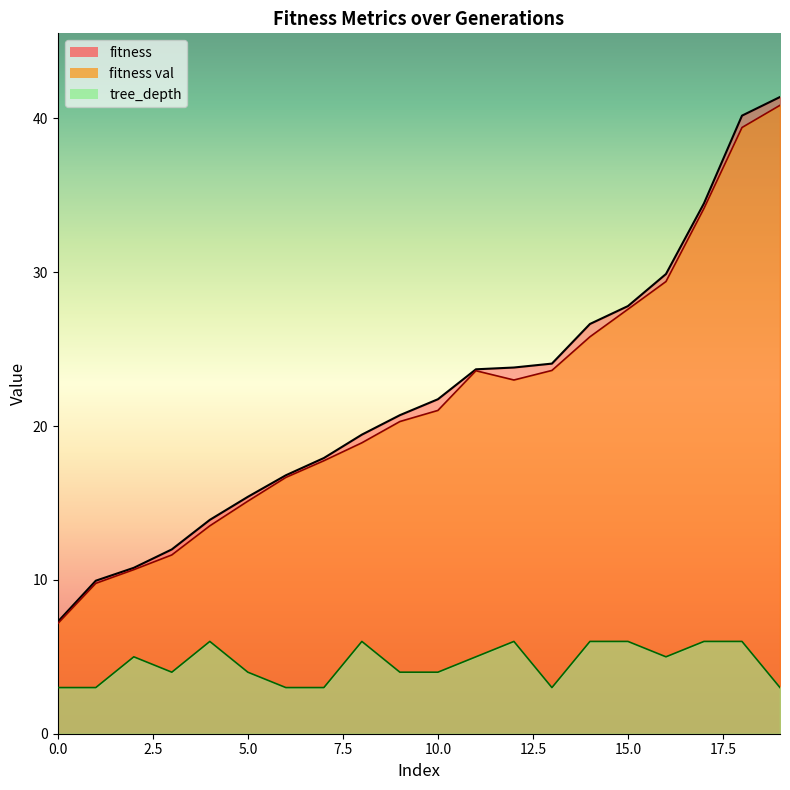

The tree_depth series shows 3.2 at 4. True or false?

False